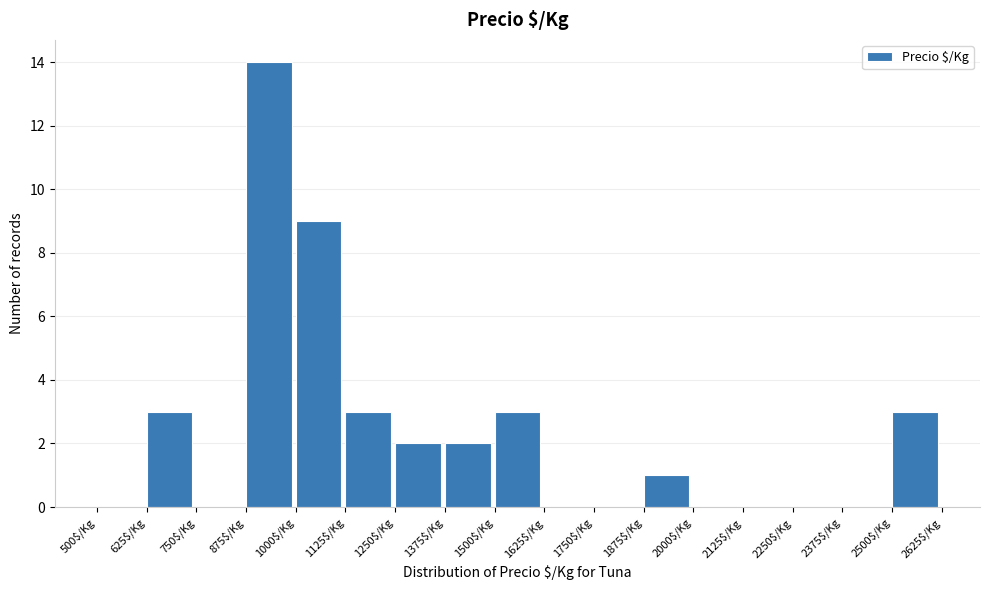

What is the height of the bar covering 875 to 1000 on the x-axis? Neither the bar edges nor the heights are printed on the chart, so give them approximately, as read against the axes.

14